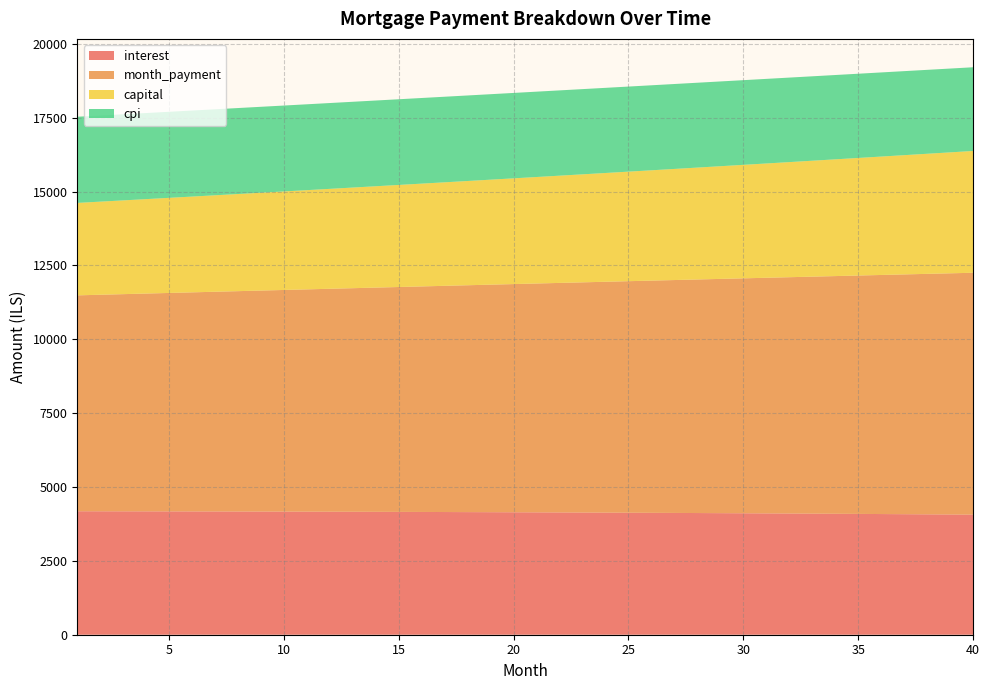

Reading left to right, extract all data points from this chart.

interest: 1=4178.8	2=4177.9	3=4176.9	4=4175.9	5=4174.7	6=4173.4	7=4172.0	8=4170.6	9=4169.0	10=4167.3	11=4165.5	12=4163.7	13=4161.7	14=4159.6	15=4157.4	16=4155.1	17=4152.6	18=4150.1	19=4147.5	20=4144.7	21=4141.9	22=4138.9	23=4135.8	24=4132.6	25=4129.2	26=4125.8	27=4122.2	28=4118.5	29=4114.7	30=4110.8	31=4106.7	32=4102.5	33=4098.2	34=4093.8	35=4089.2	36=4084.5	37=4079.7	38=4074.7	39=4069.6	40=4064.4
month_payment: 1=7307.8	2=7329.1	3=7350.5	4=7371.9	5=7393.4	6=7415.0	7=7436.6	8=7458.3	9=7480.1	10=7501.9	11=7523.8	12=7545.7	13=7567.7	14=7589.8	15=7611.9	16=7634.1	17=7656.4	18=7678.7	19=7701.1	20=7723.6	21=7746.1	22=7768.7	23=7791.4	24=7814.1	25=7836.9	26=7859.7	27=7882.7	28=7905.7	29=7928.7	30=7951.8	31=7975.0	32=7998.3	33=8021.6	34=8045.0	35=8068.5	36=8092.0	37=8115.6	38=8139.3	39=8163.0	40=8186.8
capital: 1=3129.0	2=3151.2	3=3173.5	4=3196.1	5=3218.7	6=3241.6	7=3264.6	8=3287.7	9=3311.1	10=3334.6	11=3358.2	12=3382.1	13=3406.1	14=3430.2	15=3454.6	16=3479.1	17=3503.8	18=3528.6	19=3553.7	20=3578.9	21=3604.3	22=3629.8	23=3655.6	24=3681.5	25=3707.7	26=3734.0	27=3760.5	28=3787.1	29=3814.0	30=3841.1	31=3868.3	32=3895.8	33=3923.4	34=3951.3	35=3979.3	36=4007.5	37=4036.0	38=4064.6	39=4093.4	40=4122.5
cpi: 1=2916.0	2=2915.4	3=2914.6	4=2913.8	5=2912.9	6=2911.9	7=2910.9	8=2909.8	9=2908.6	10=2907.4	11=2906.1	12=2904.7	13=2903.2	14=2901.7	15=2900.1	16=2898.4	17=2896.6	18=2894.8	19=2892.9	20=2890.9	21=2888.8	22=2886.6	23=2884.4	24=2882.1	25=2879.6	26=2877.2	27=2874.6	28=2871.9	29=2869.2	30=2866.3	31=2863.4	32=2860.4	33=2857.3	34=2854.1	35=2850.8	36=2847.5	37=2844.0	38=2840.4	39=2836.8	40=2833.0